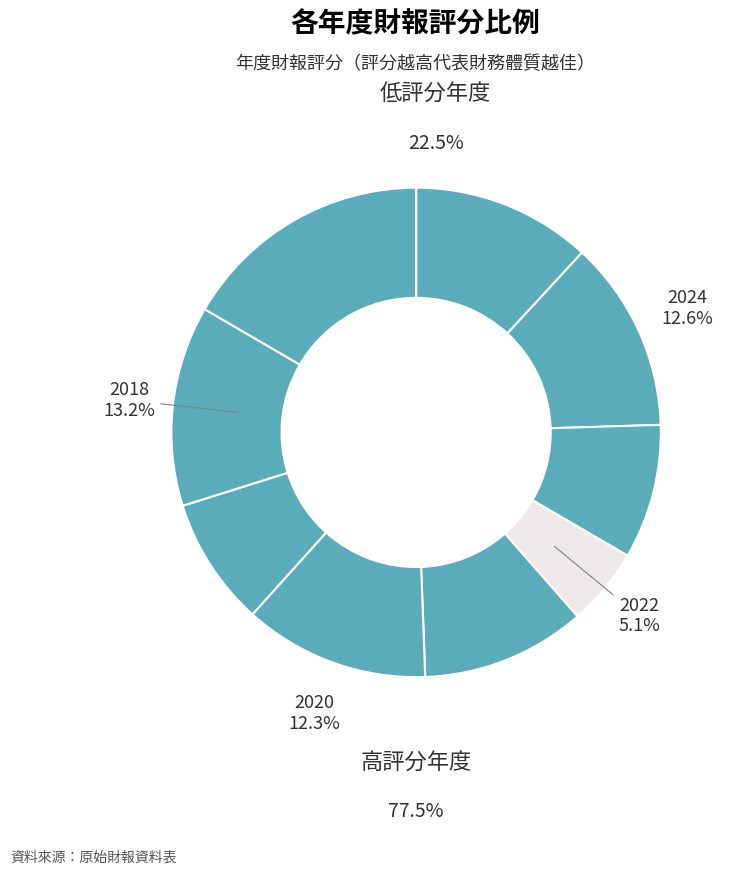

Approximately how many times larger is the value at 2021 compared to 2024?

0.9